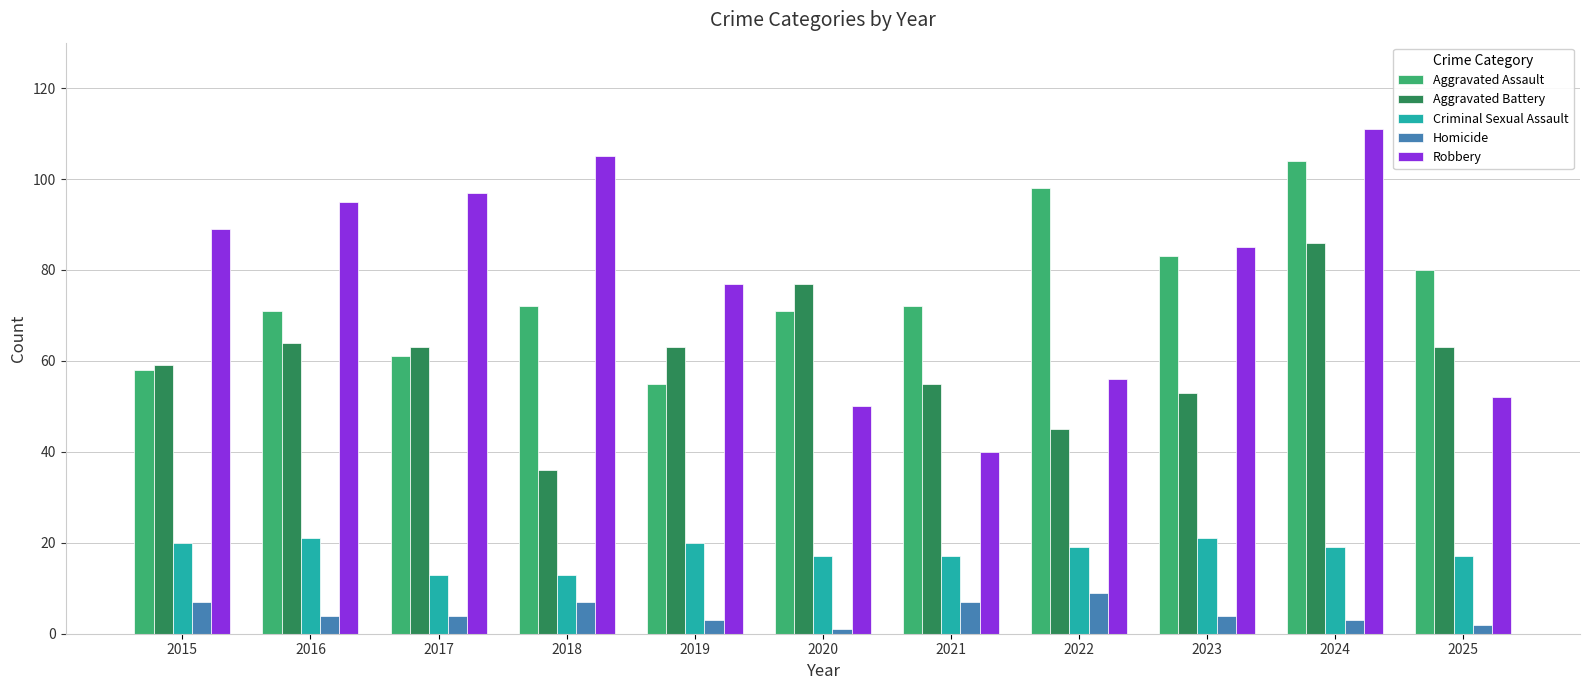

What is the difference between the highest and lowest values at 2024?

108